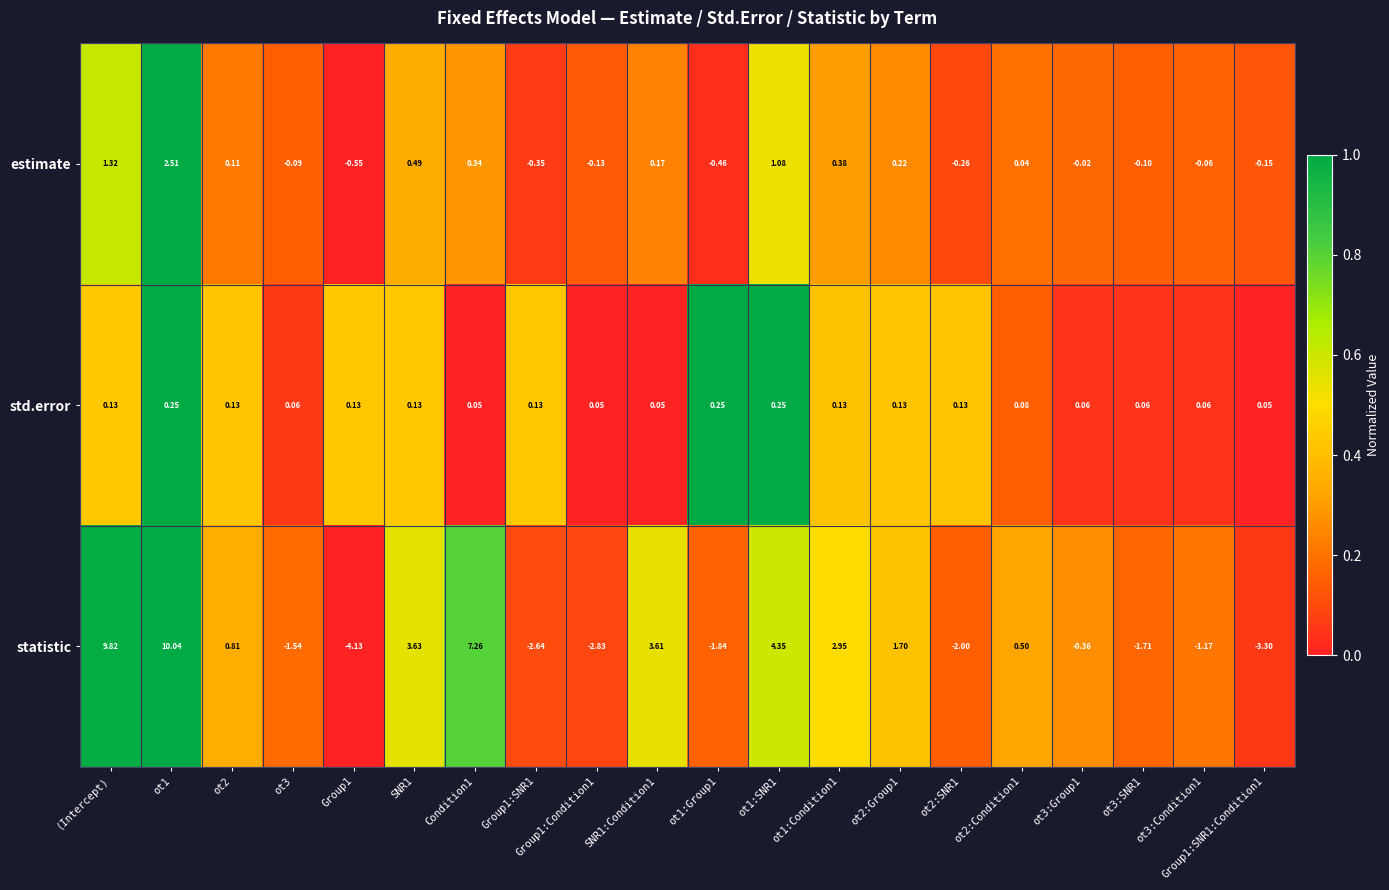

What is the maximum value shown in the chart?

10.0